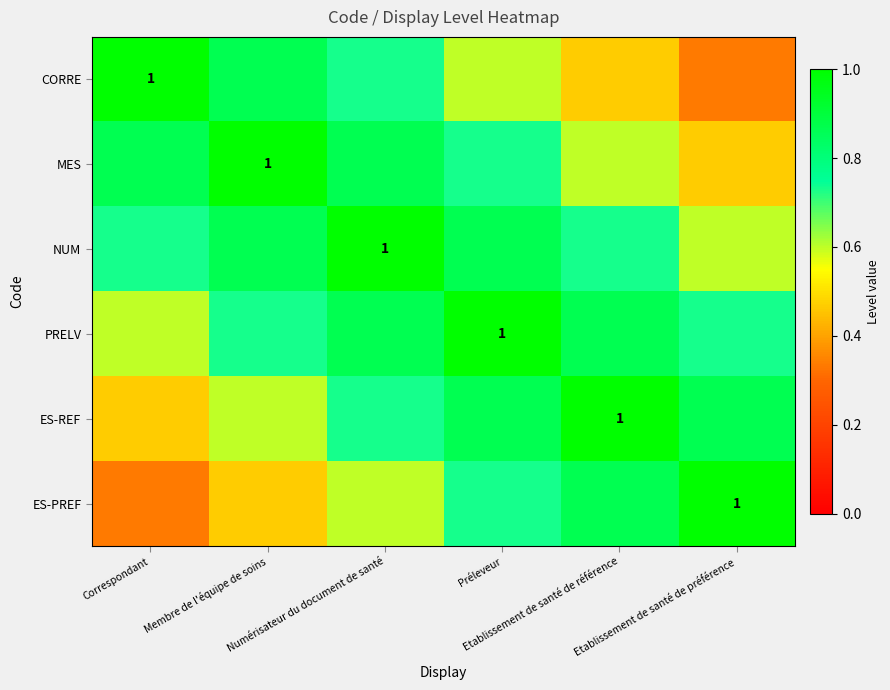

Which has a higher value, Membre de l'équipe de soins or Préleveur?

Membre de l'équipe de soins